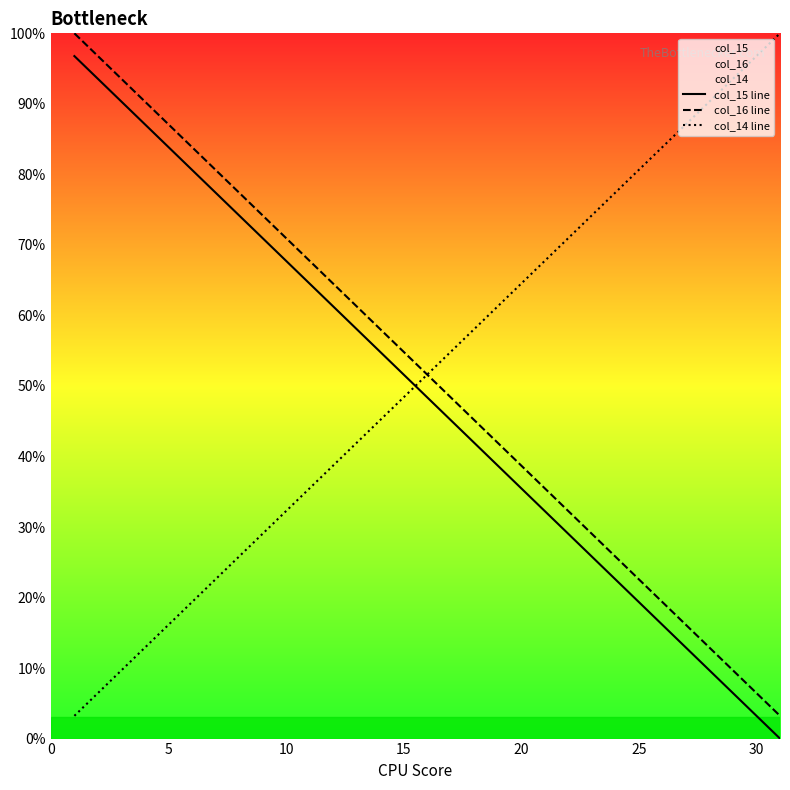

True or false: col_14 line and col_16 line intersect in this chart.

False